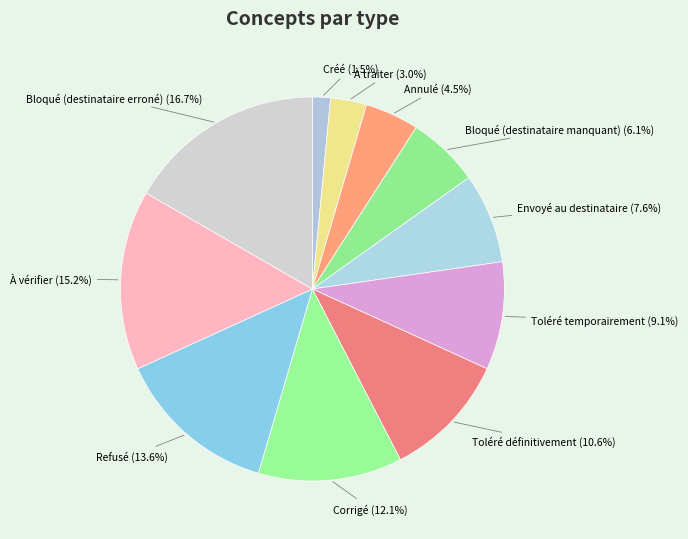

Count the number of slices in the pie.

11